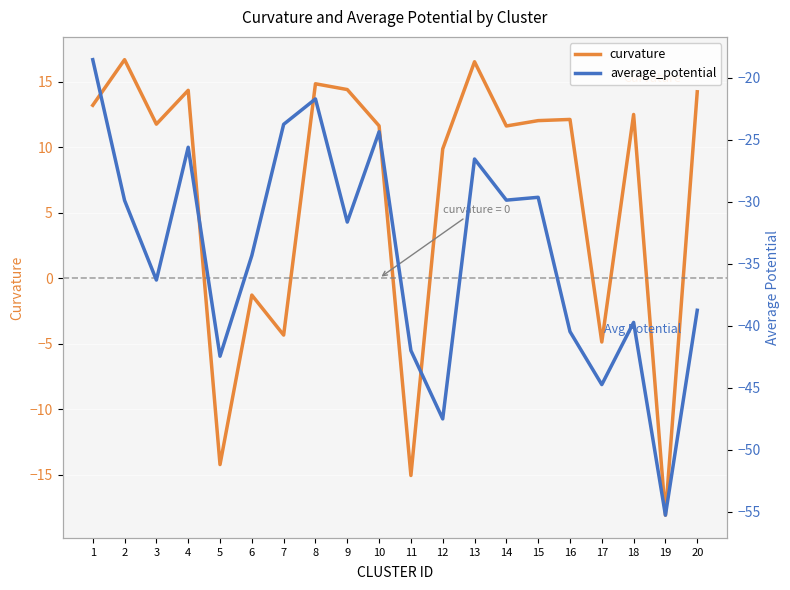

How many lines are shown in the chart?

2